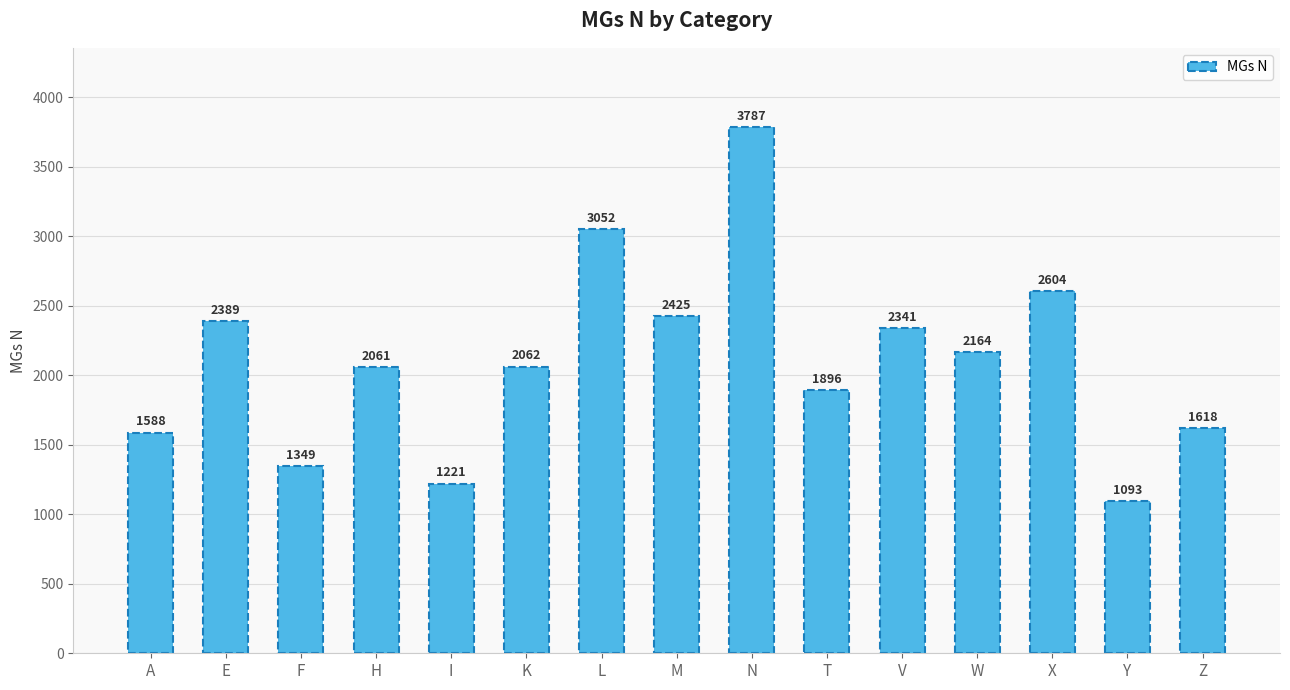

Rank the categories by value from lowest to highest.

Y, I, F, A, Z, T, H, K, W, V, E, M, X, L, N